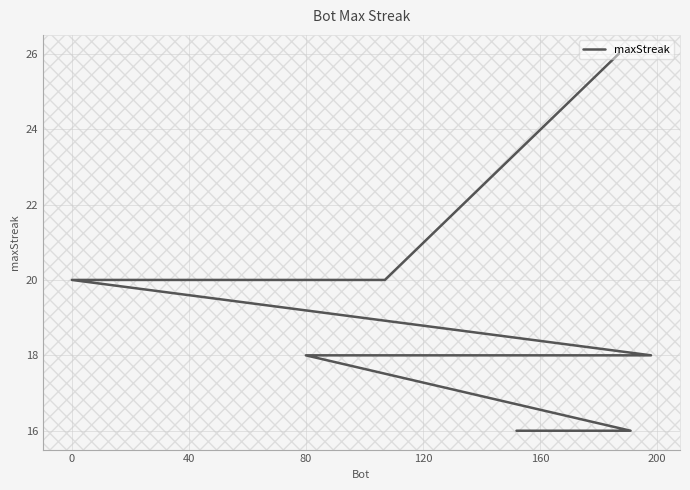

What is the greatest value displayed?

26